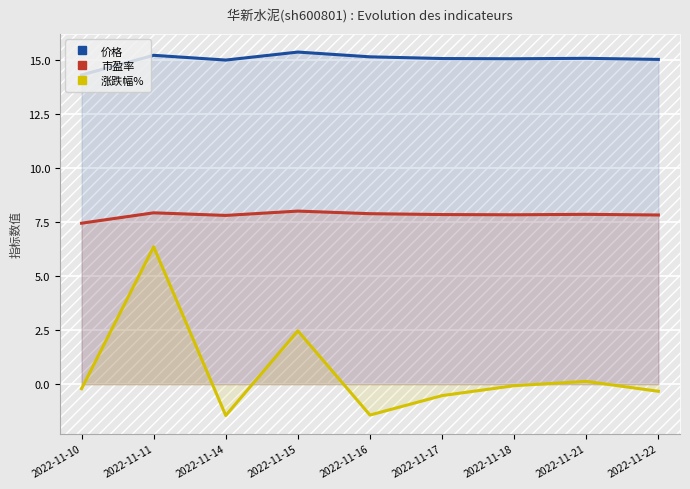

What is the spread (max minus min) of values at 2022-11-11?

8.9